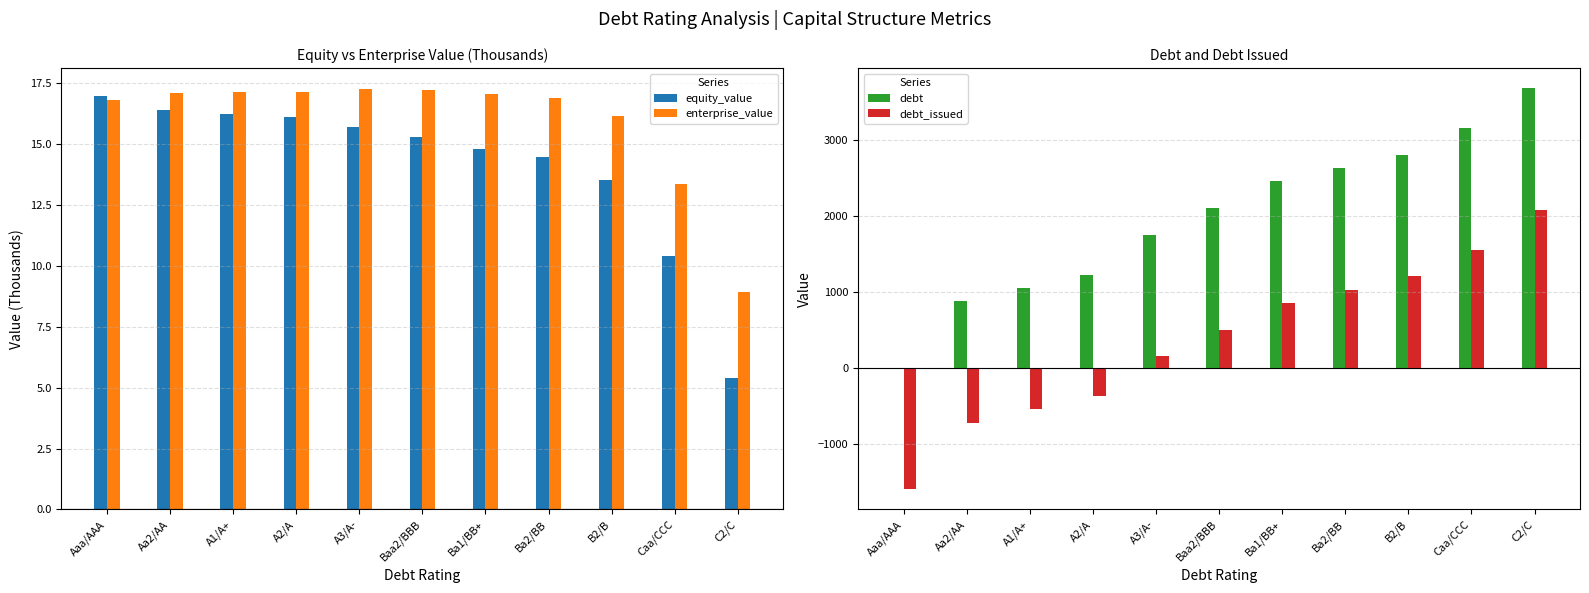

What are all the series names shown in the legend?

equity_value, enterprise_value, debt, debt_issued